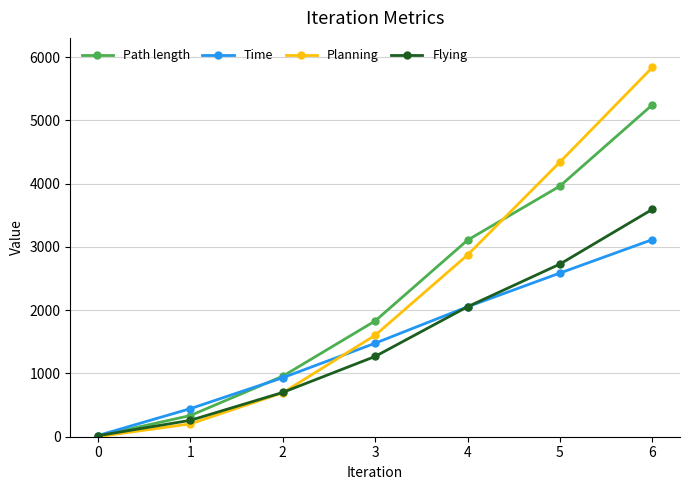

What value does the Path length series have at 3?

1829.8